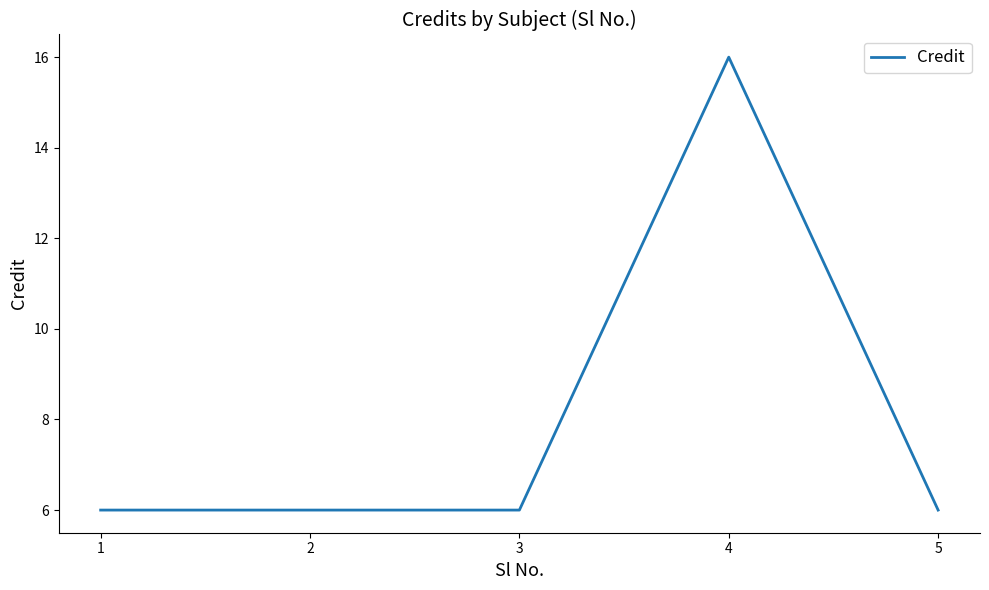

Count the number of data series in this chart.

1